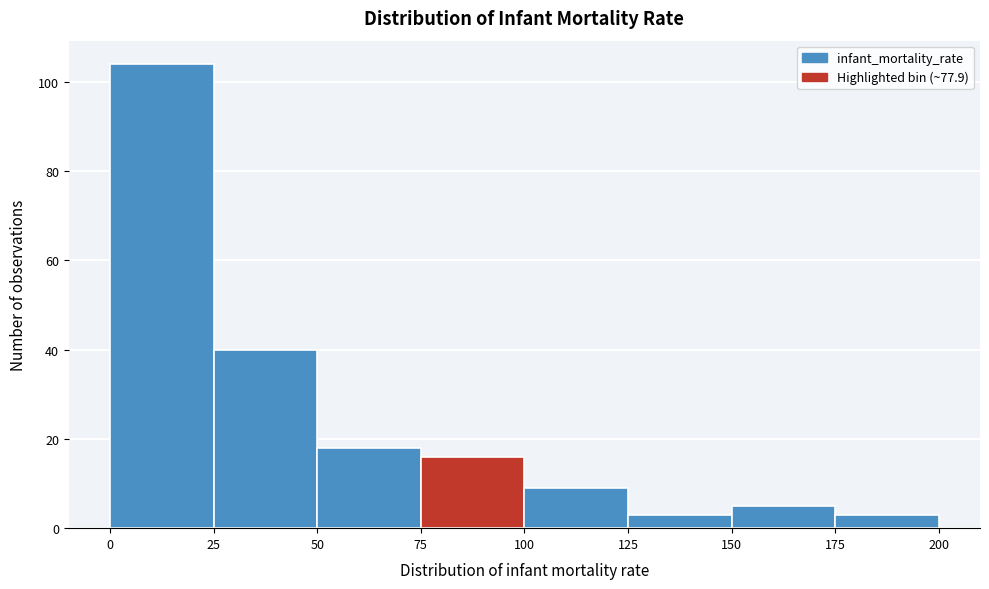

Over which range of the x-axis is the bar tallest?

0 to 25